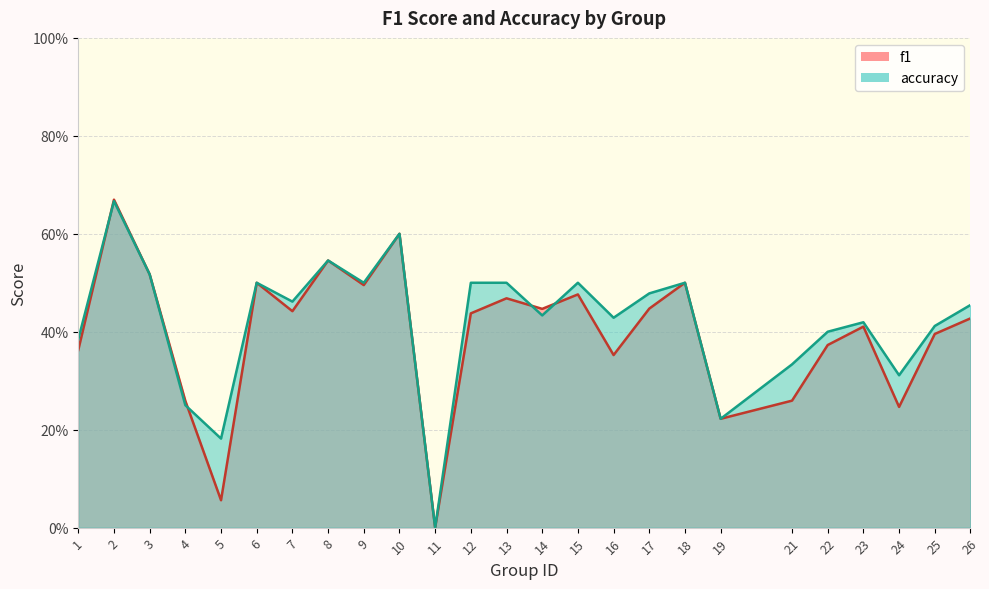

What is the value of the f1 point at the 20th from the left?

0.3